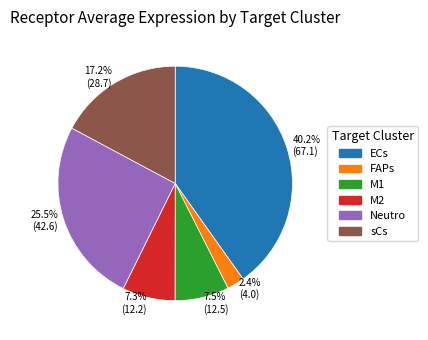

Which category has the biggest portion of the pie?

40.2% (67.1)